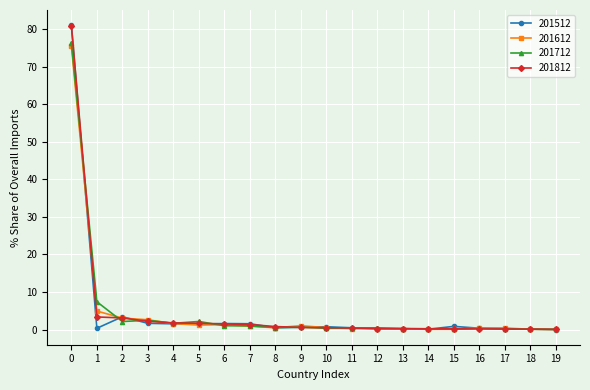

What is the value of the 201612 point at the 5th from the left?

1.6